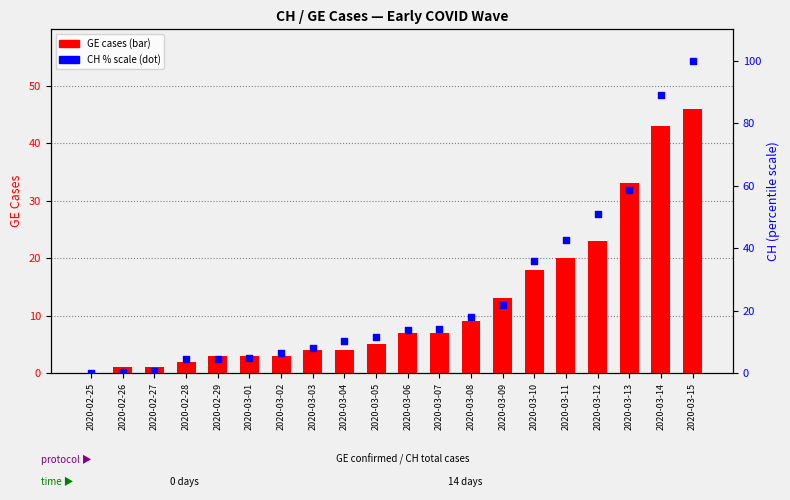

At which category is the sum across all series the highest?

2020-03-15